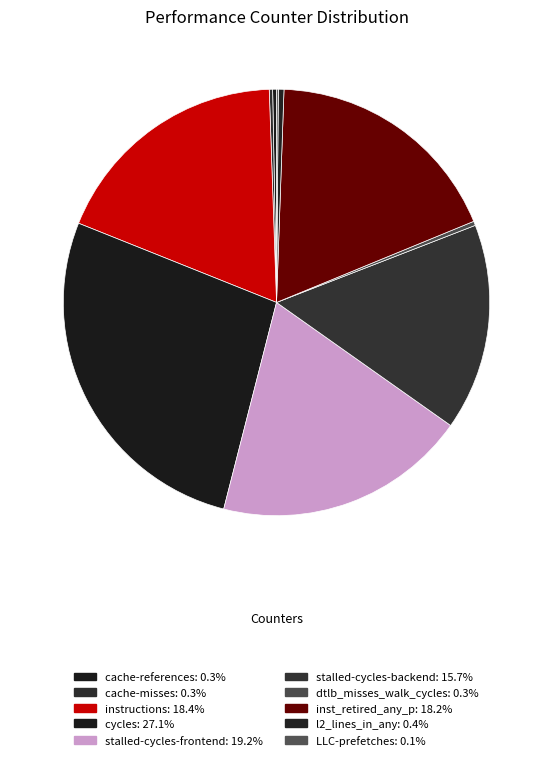

What is the smallest slice in the pie chart?

LLC-prefetches